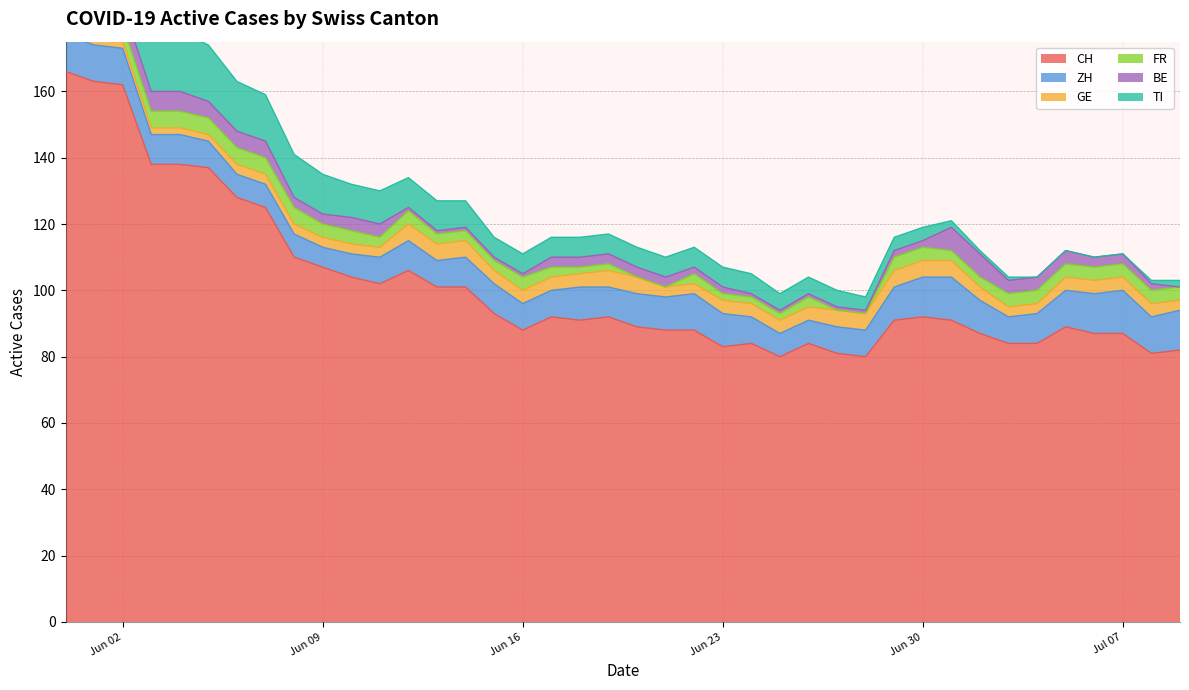

What is the value of the CH point at the 1st from the left?

166